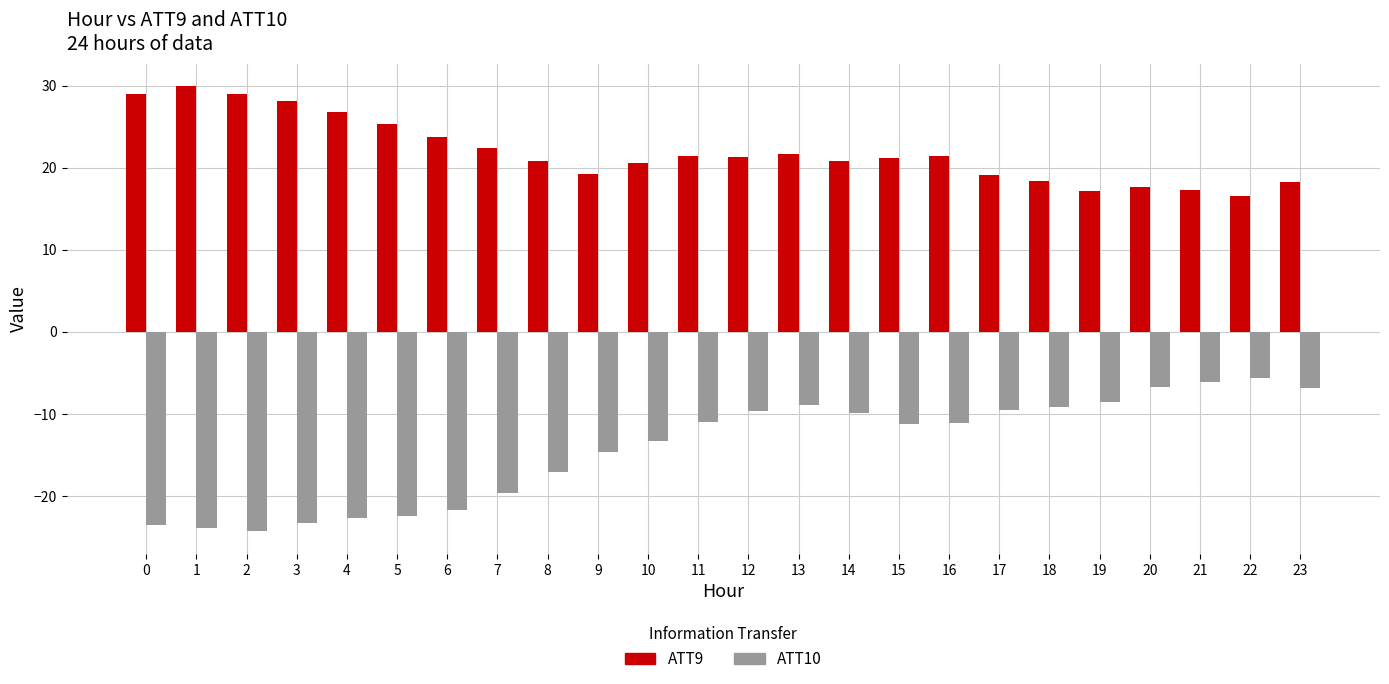

The ATT10 series shows -9.0 at 13. True or false?

True